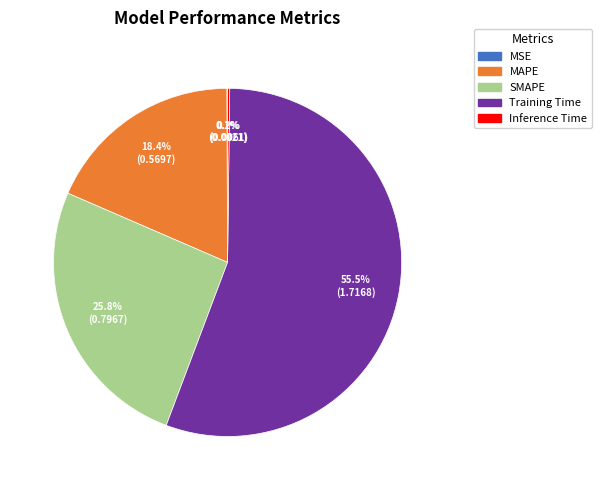

What percentage is the SMAPE slice, to the nearest percent?

26%